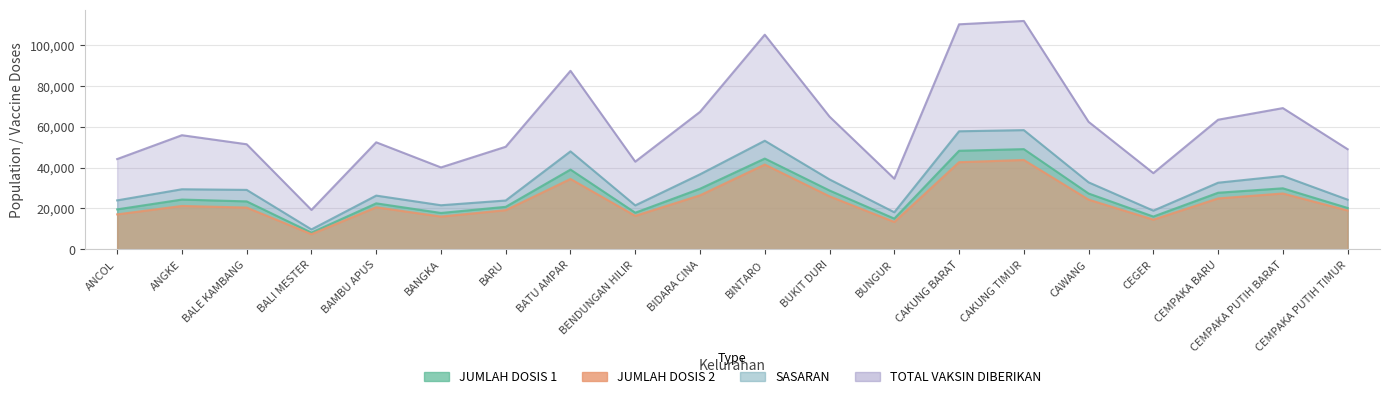

What is the total value across all series at CEMPAKA PUTIH TIMUR?

112492